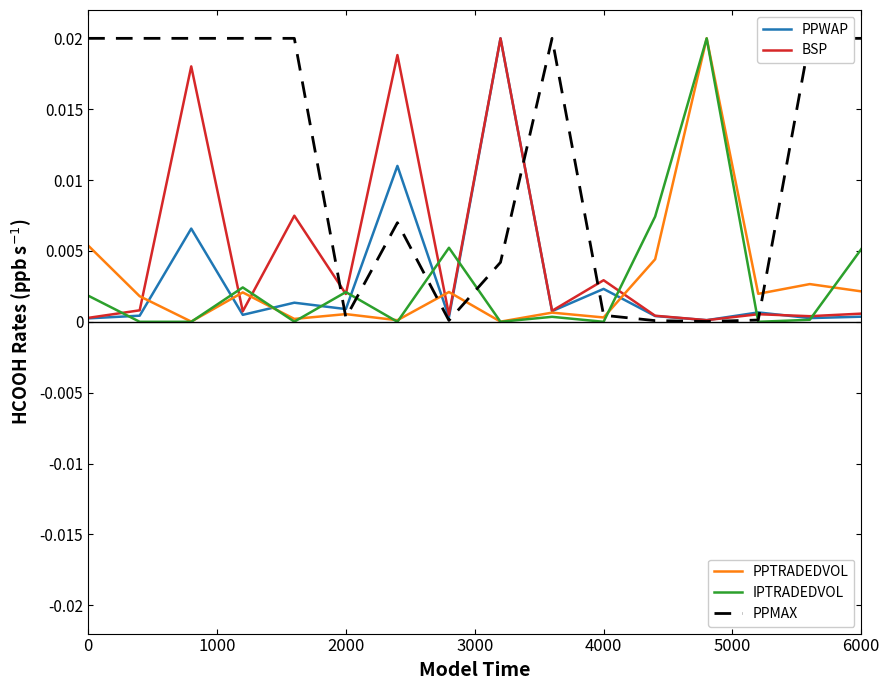

Is this an area chart (filled region under the line)?

No